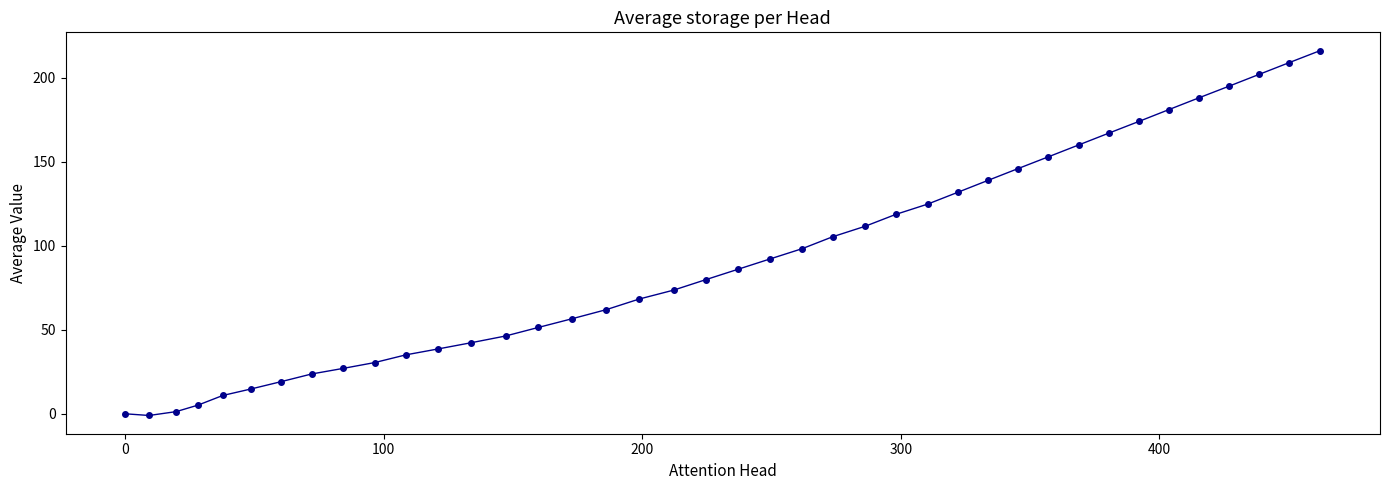

What is the value of the 19th point from the left?

73.6